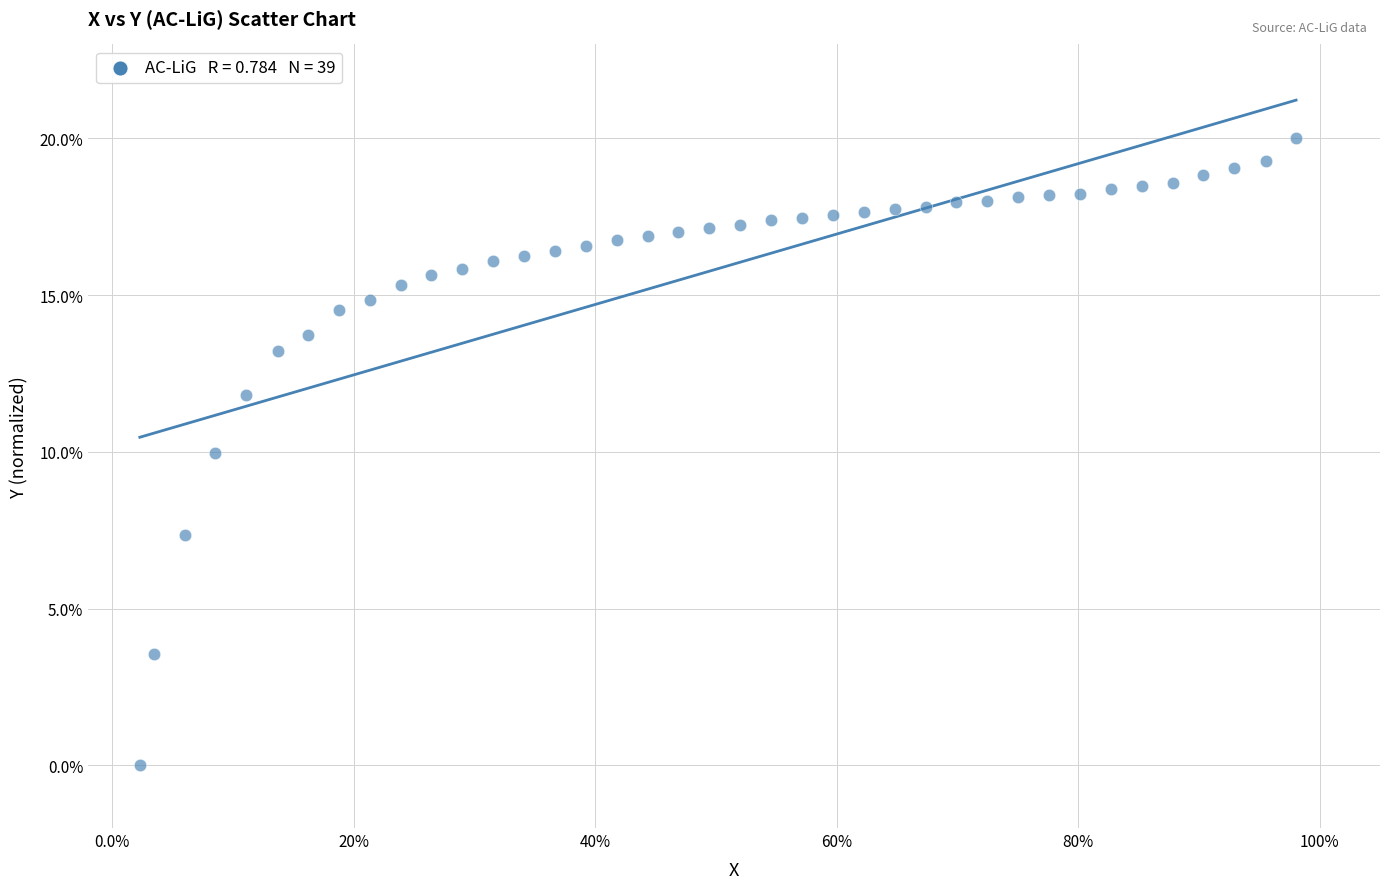

What is the range of Y values (max minus min)?

20.0